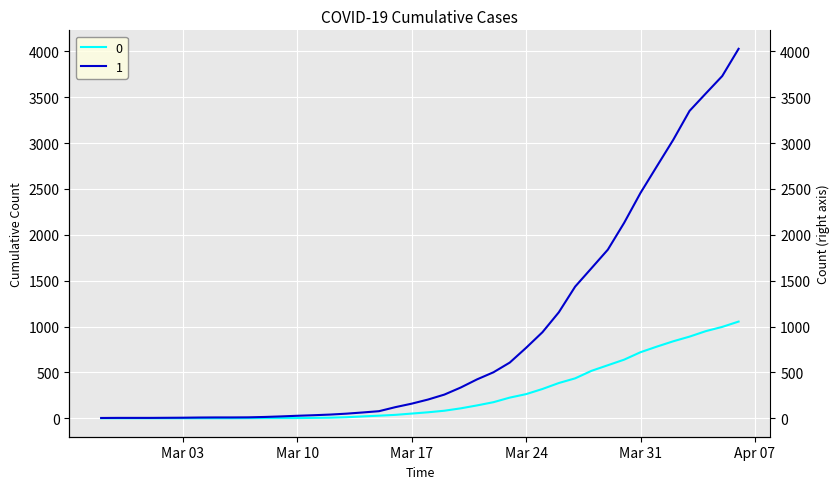

True or false: 1 and 0 intersect in this chart.

False